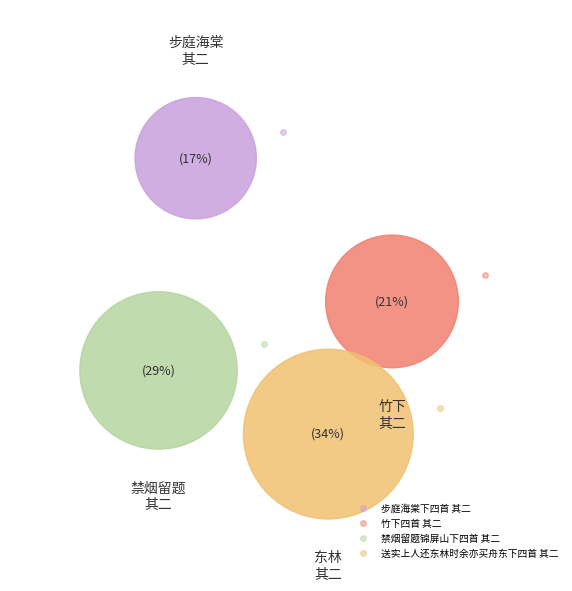

How many segments does this pie chart have?

4